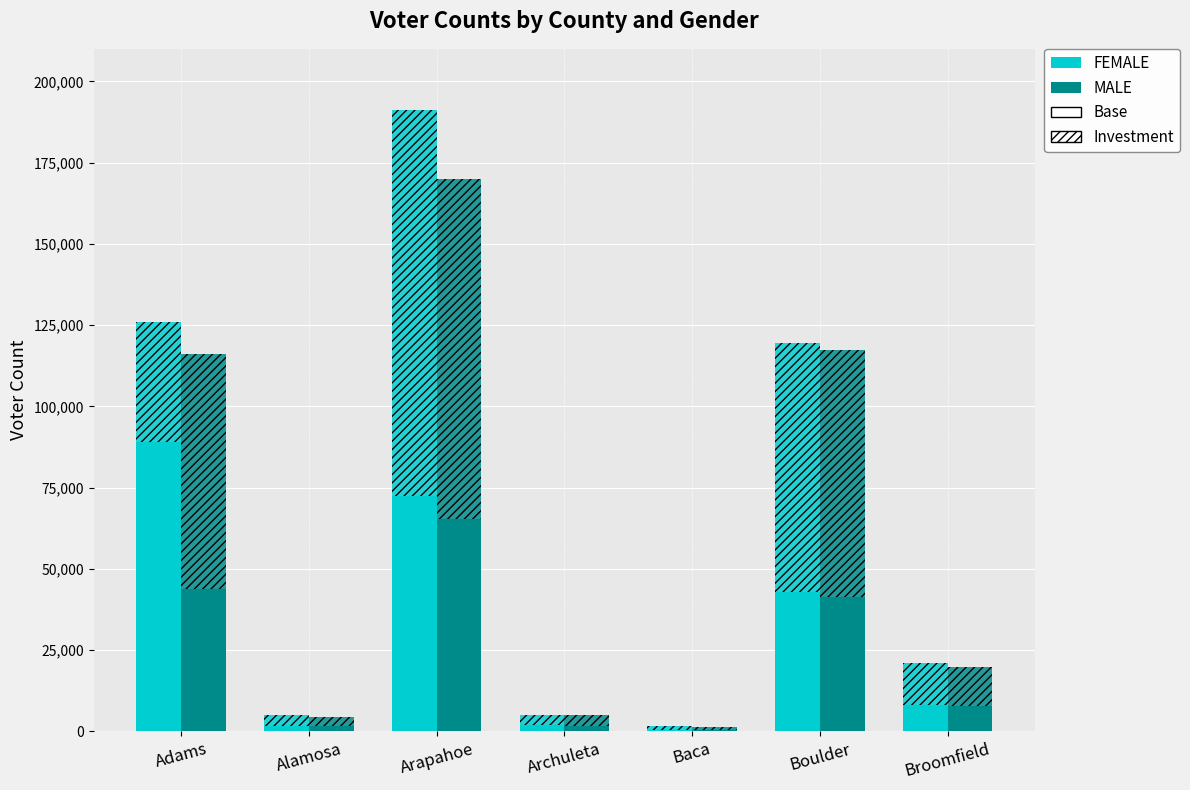

Reading left to right, transcribe all the data shown in this chart.

FEMALE: 88907	1725	72281	2027	480	42994	8090
MALE: 43693	1509	65219	1768	482	41385	7923